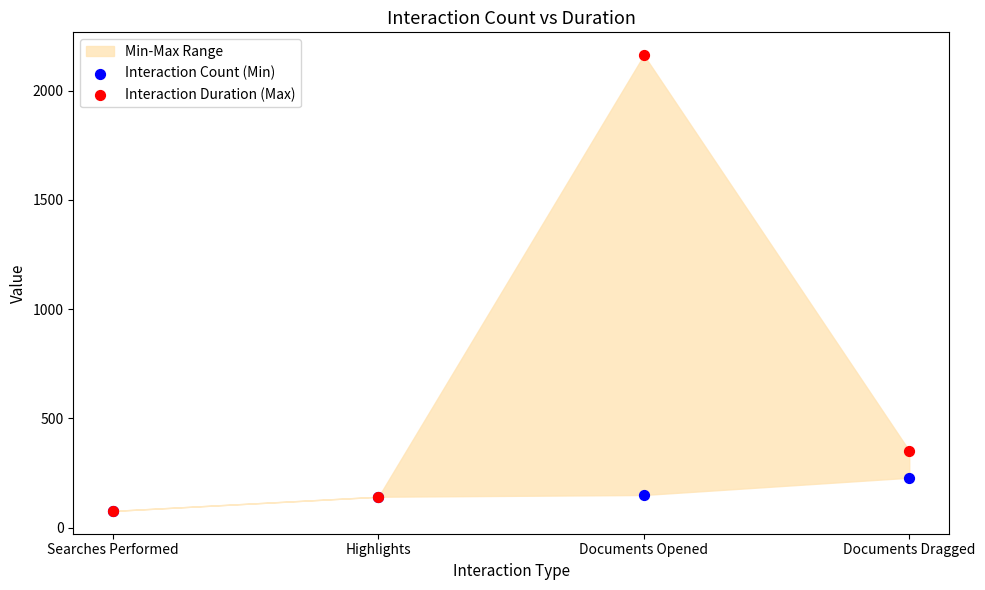

Across all series, what Y value is closest to 1119?

352